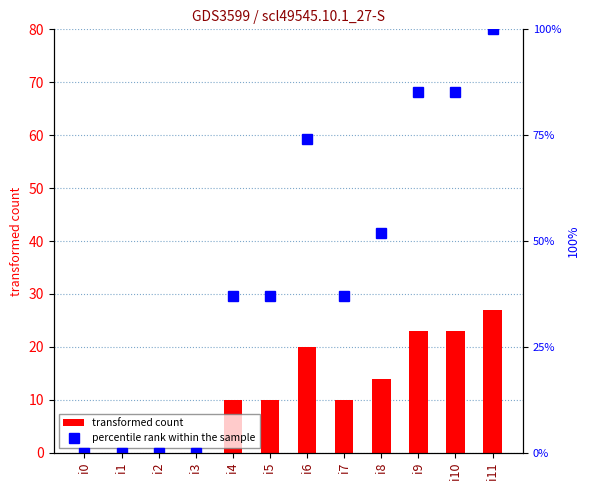

How many transformed count values are between 0 and 23?

11